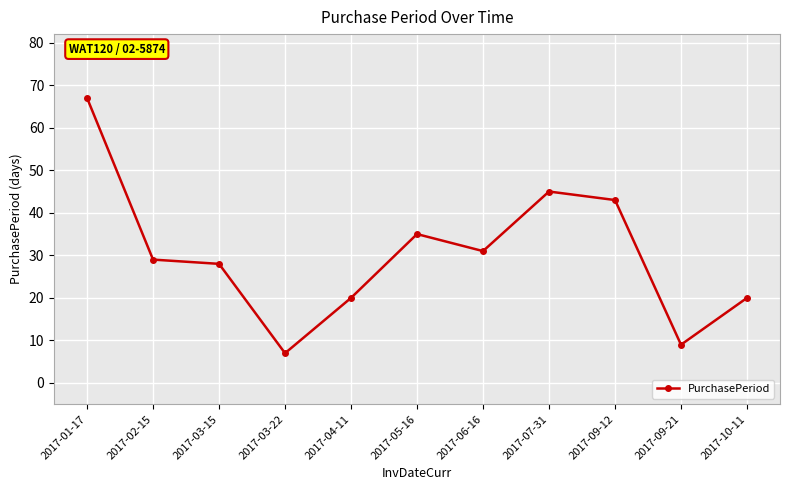

How many data points are less than 29?

5